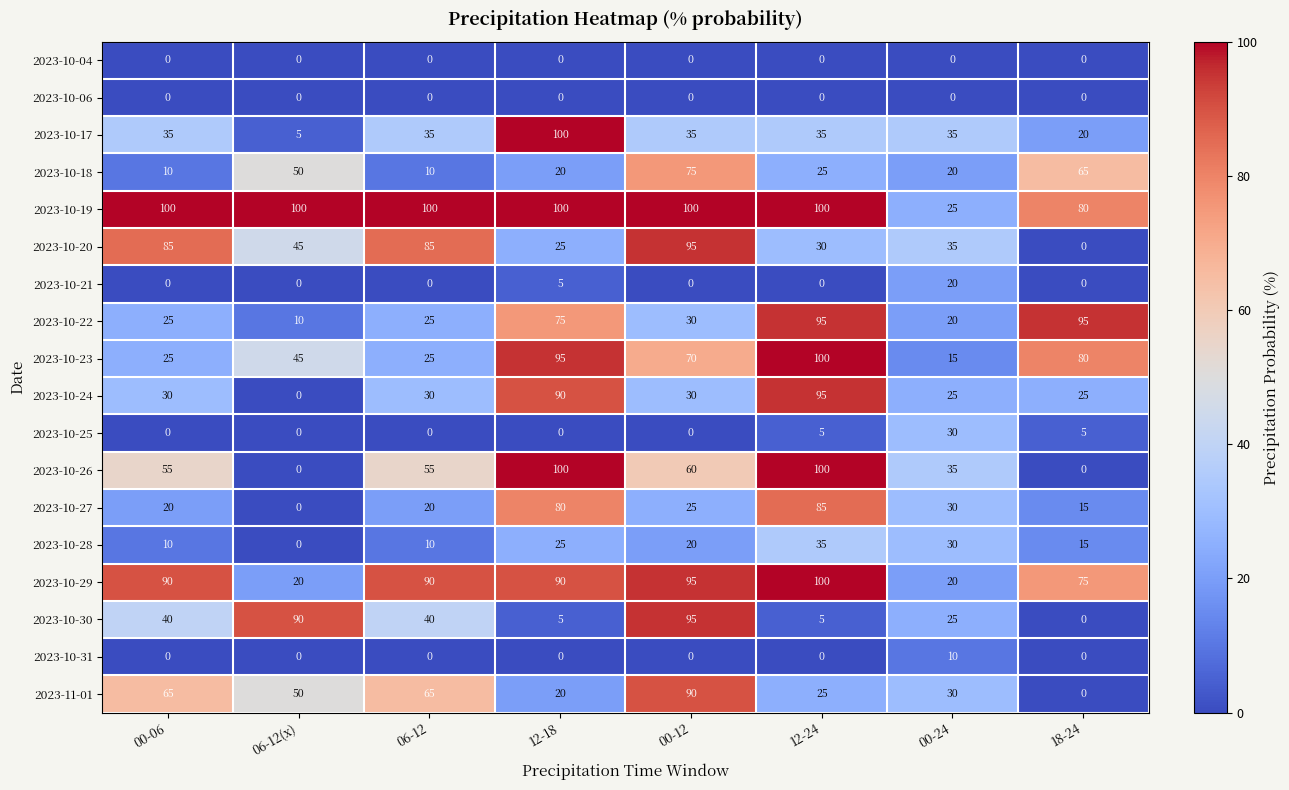

What is the minimum value for 2023-10-29?

20